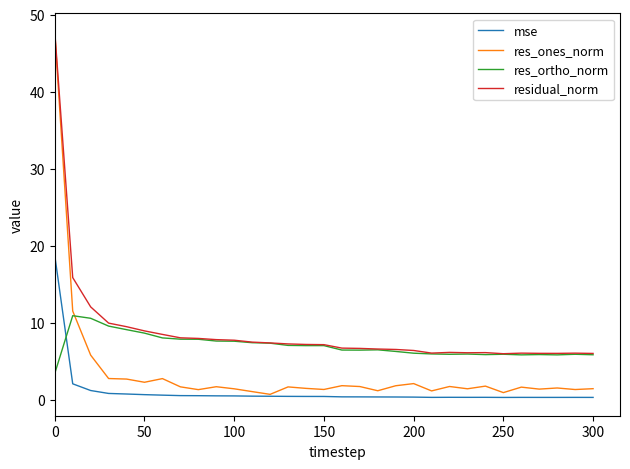

True or false: mse and residual_norm intersect in this chart.

False